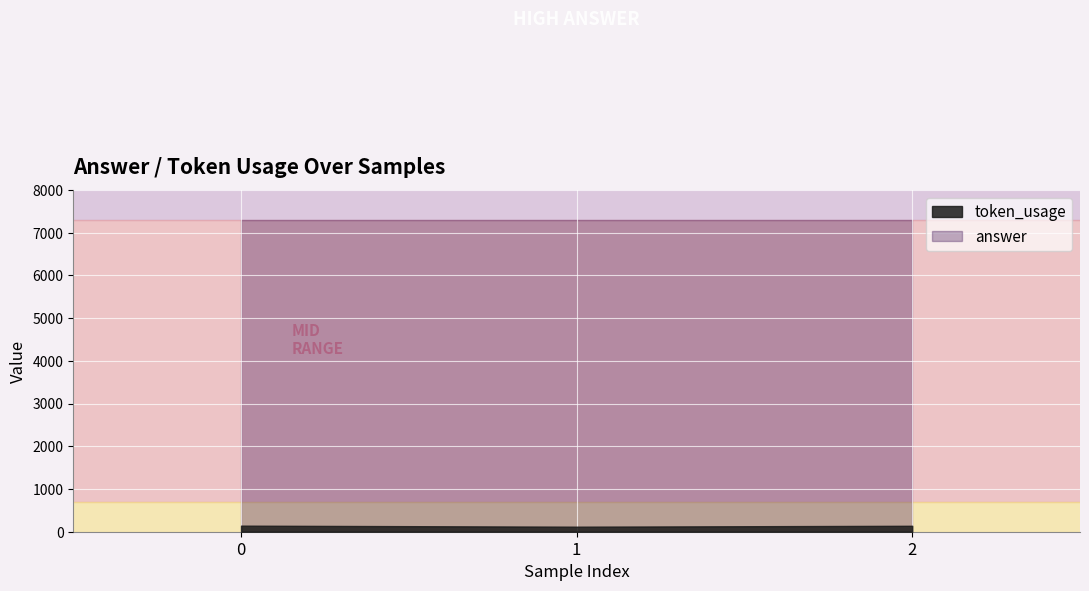

Count the token_usage values in the range 118 to 142.

3